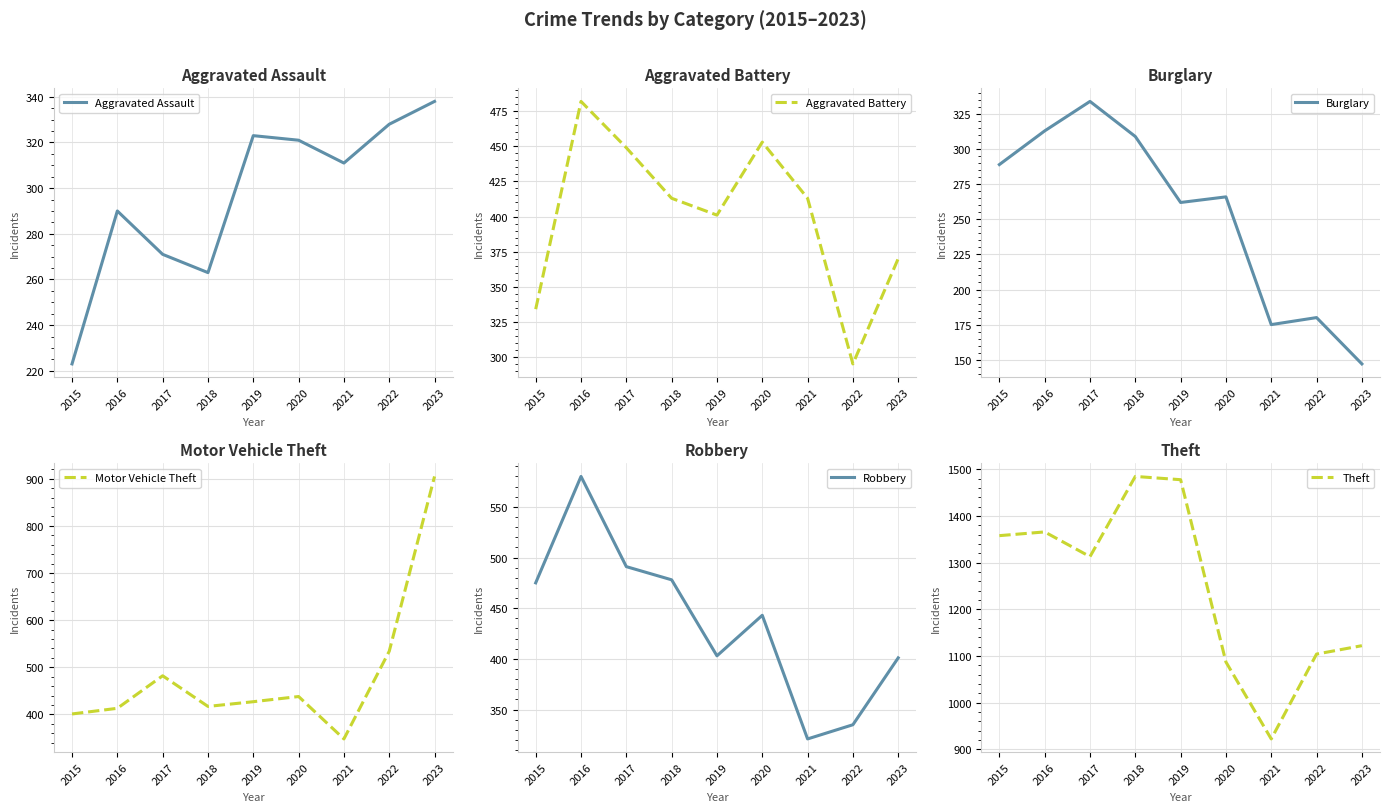

What is the difference between the Burglary values at 2016 and 2019?

51